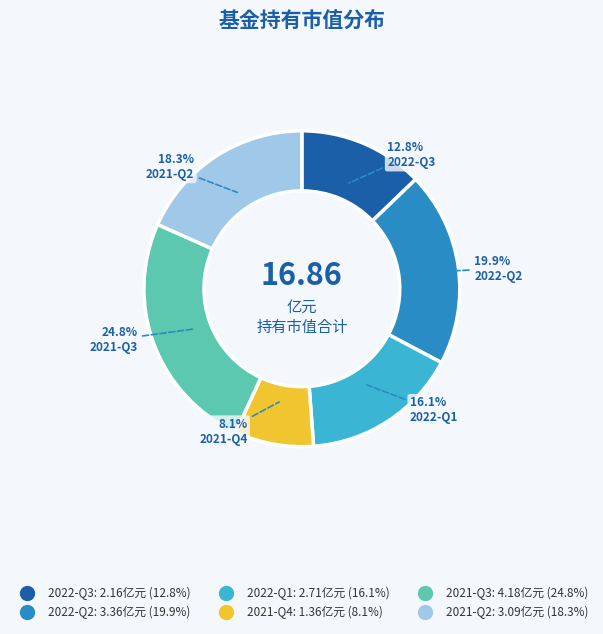

Does any single category account for the majority?

No